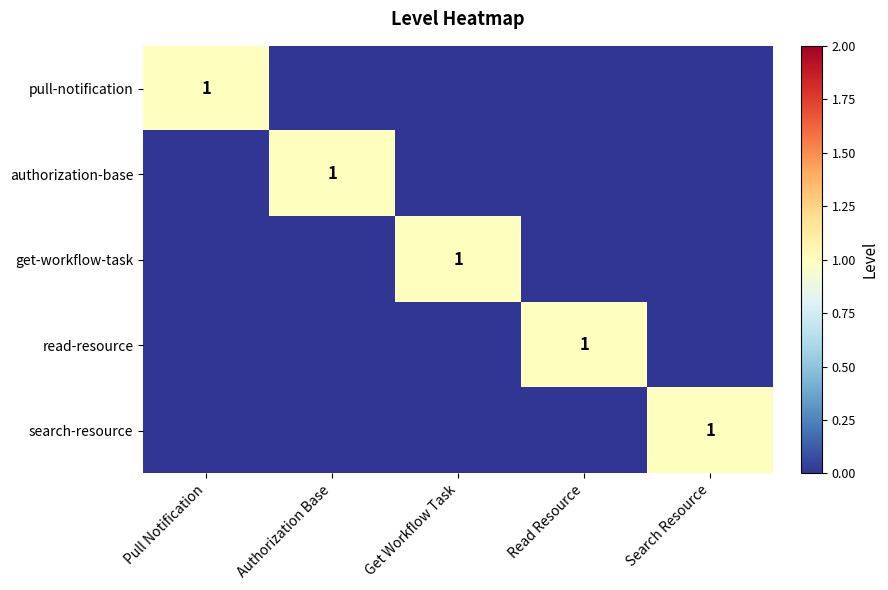

Is it true that search-resource equals 1 at Search Resource?

True